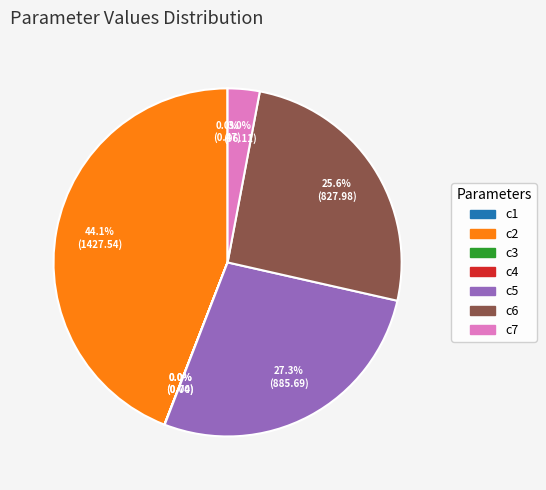

Combined, what portion of the pie is c6 and c5?

52.9%